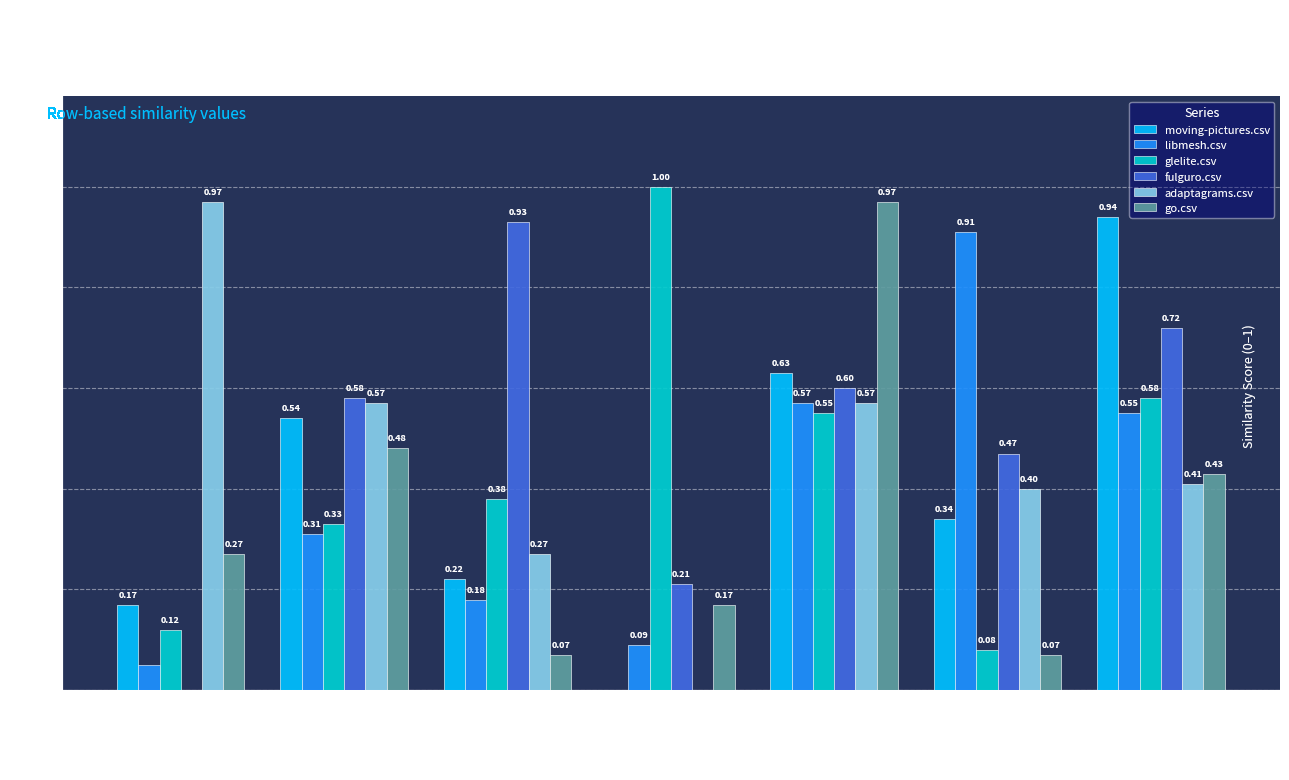

What is the total value across all series at adaptagrams.csv?

1.6